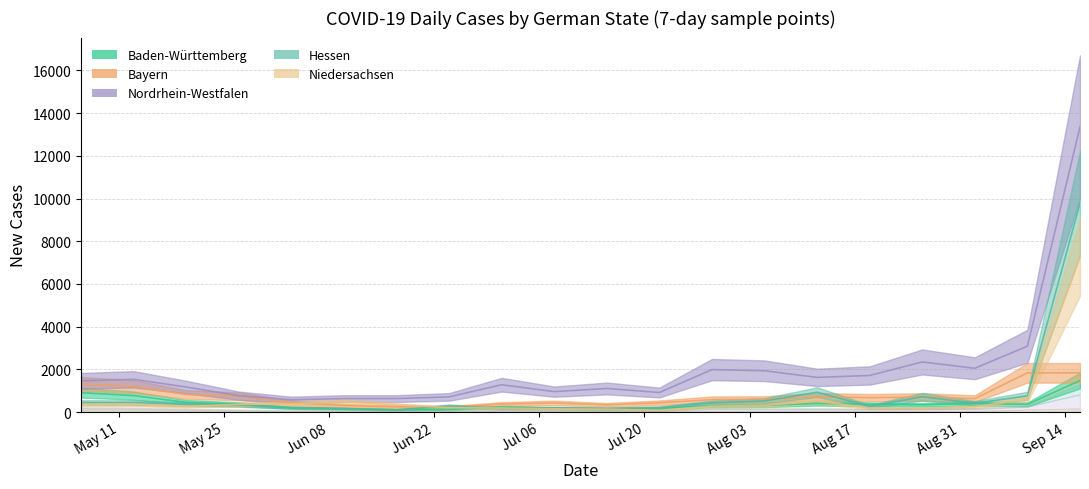

At which category is the sum across all series the highest?

2020-09-16